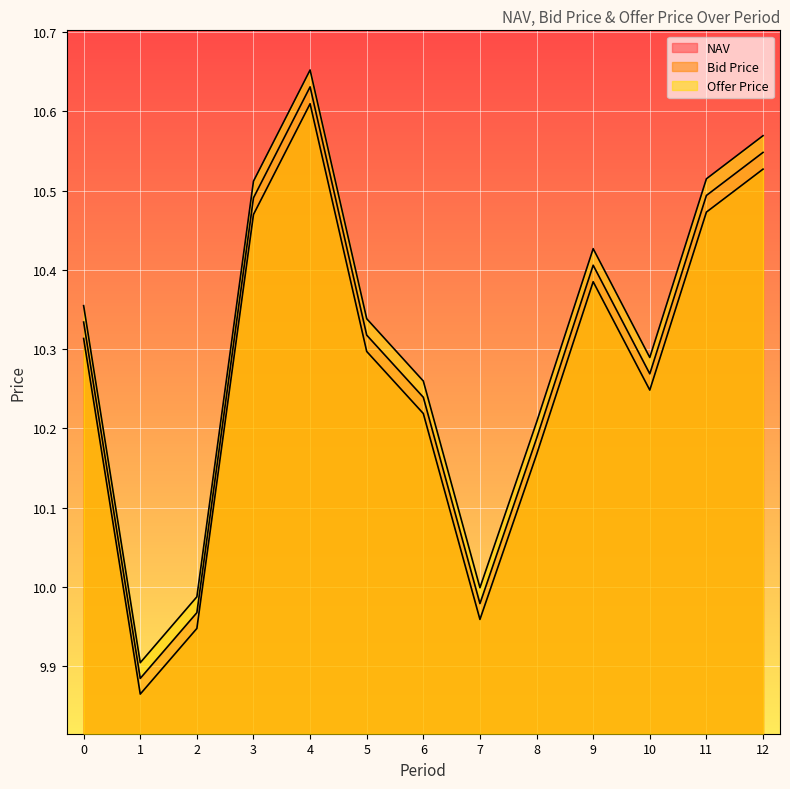

Where is the first local maximum for NAV?

4